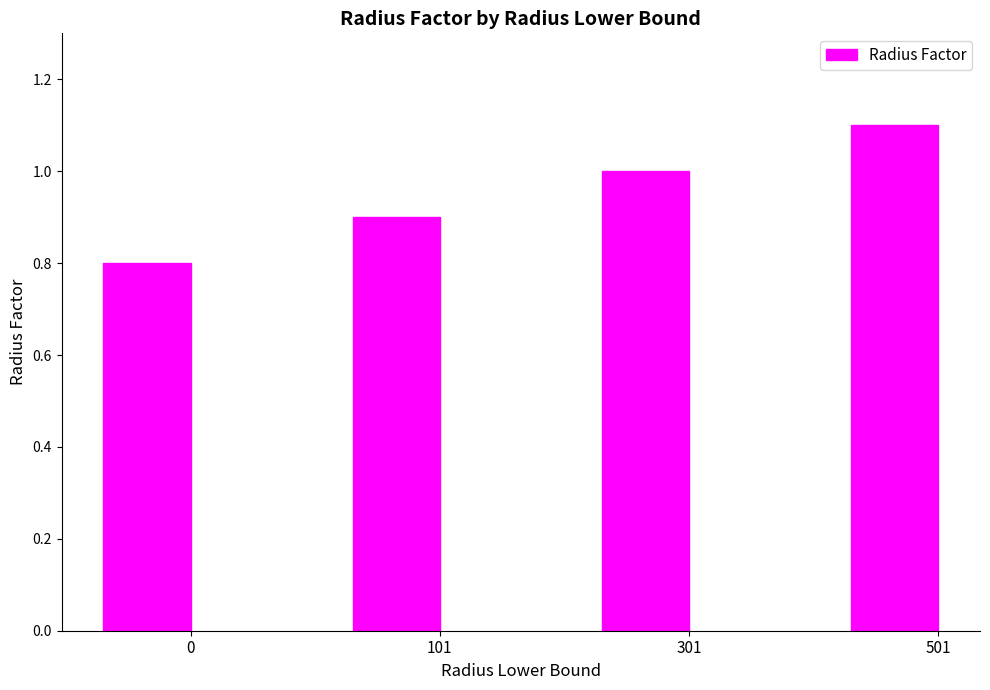

Reading right to left, extract all data points from this chart.

1.1	1.0	0.9	0.8